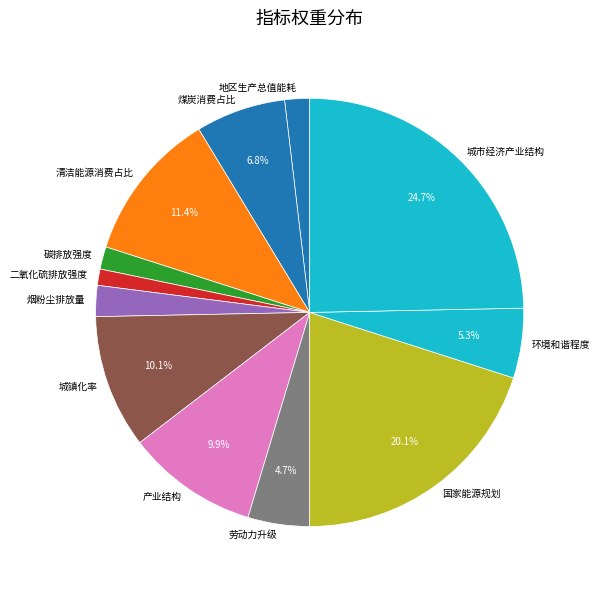

What is the largest slice in the pie chart?

城市经济产业结构